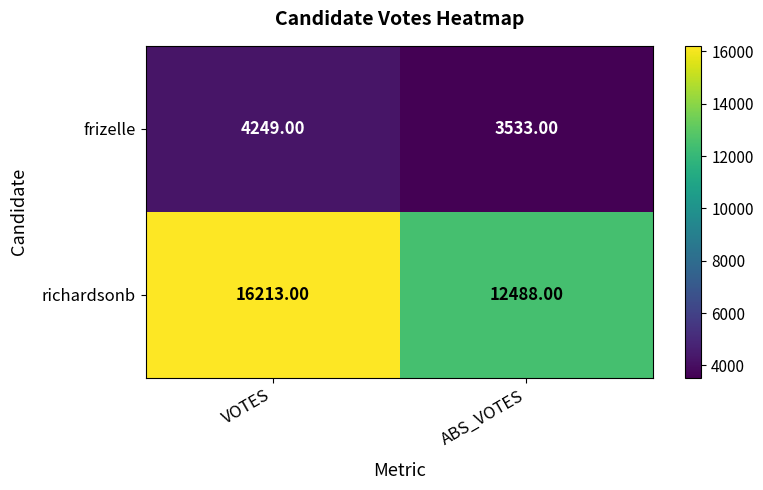

List the series in order of their peak value, lowest first.

frizelle, richardsonb